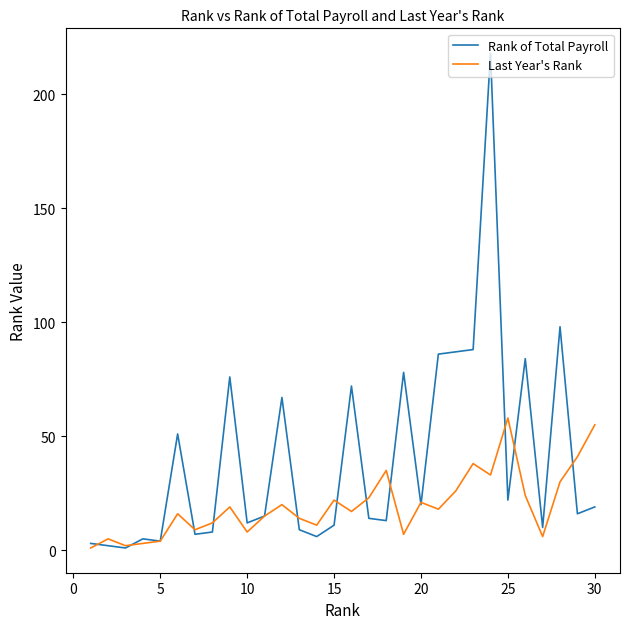

Which series has the largest total across all categories?

Rank of Total Payroll